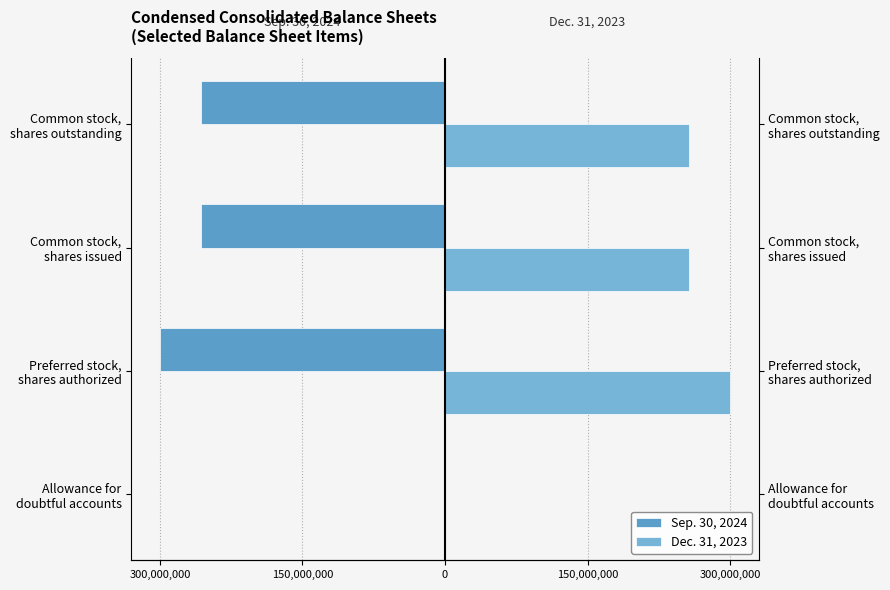

How many values in the Dec. 31, 2023 series exceed 256831870?

1